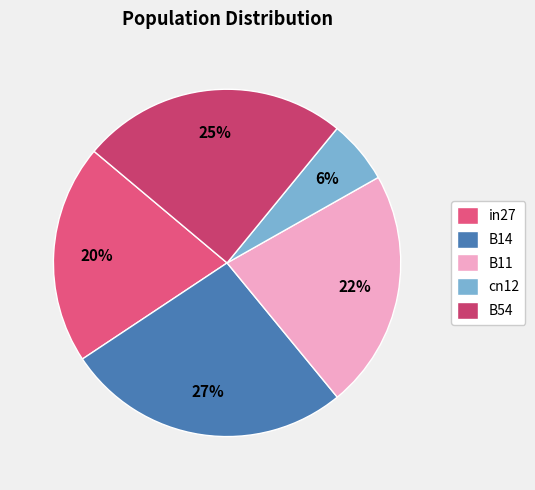

How many segments does this pie chart have?

5